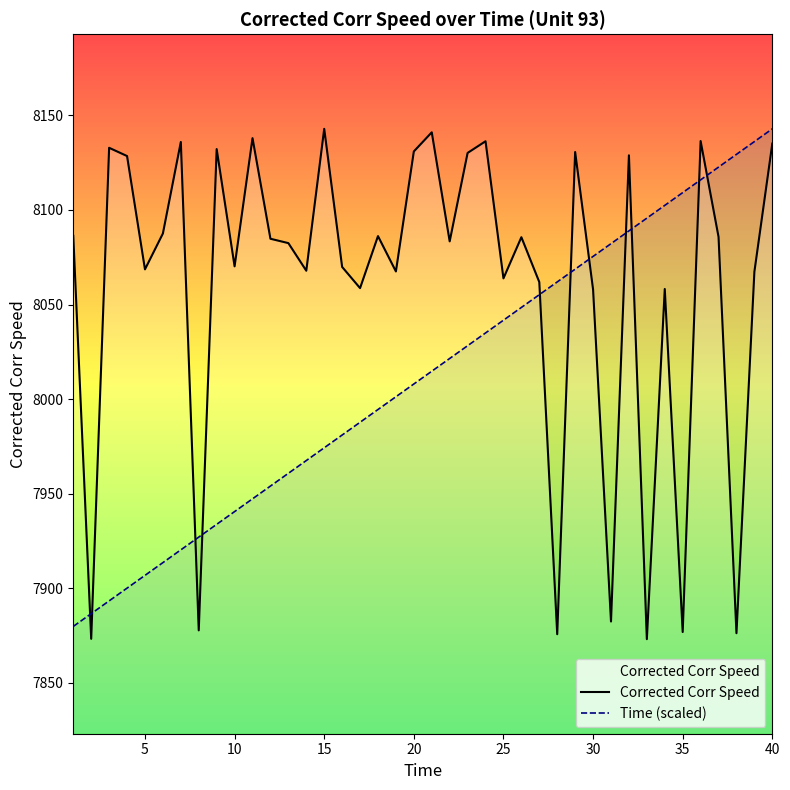

At which category is the sum across all series the highest?

40